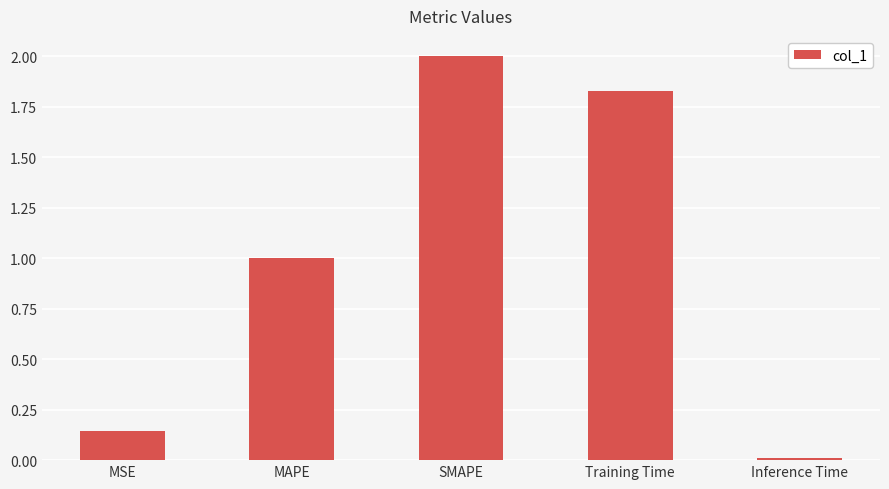

List the labels in order of value, largest first.

SMAPE, Training Time, MAPE, MSE, Inference Time